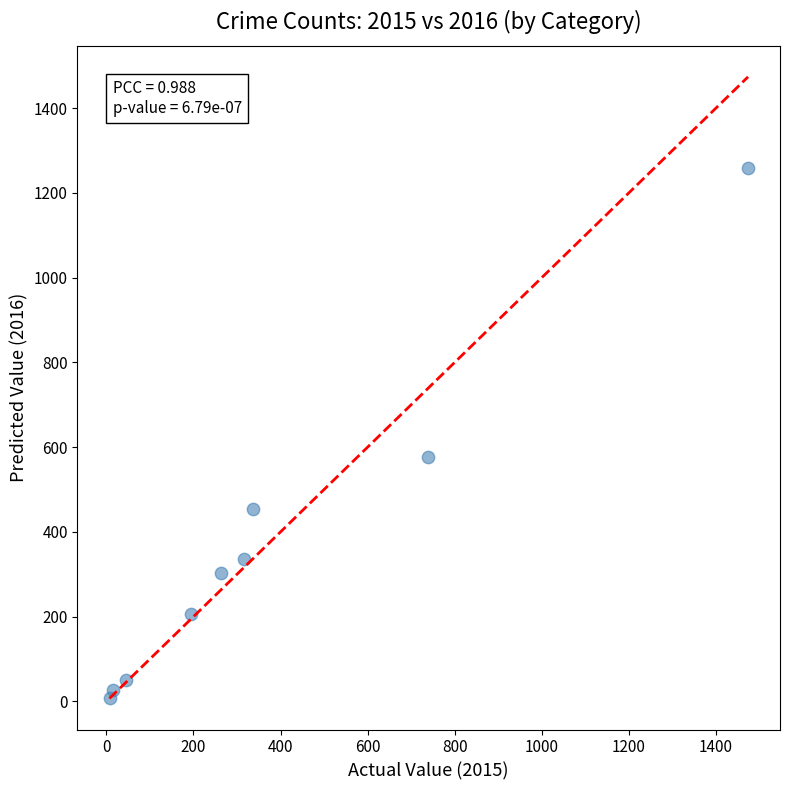

What is the range of Y values (max minus min)?

1252